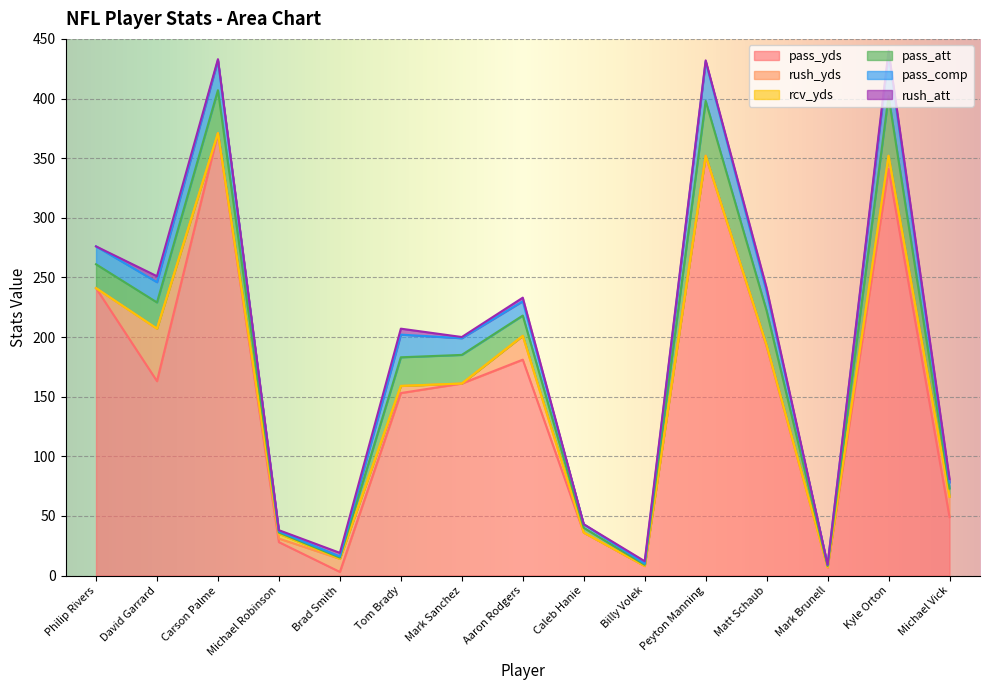

Which category has the highest value in the rcv_yds series?

Michael Robinson